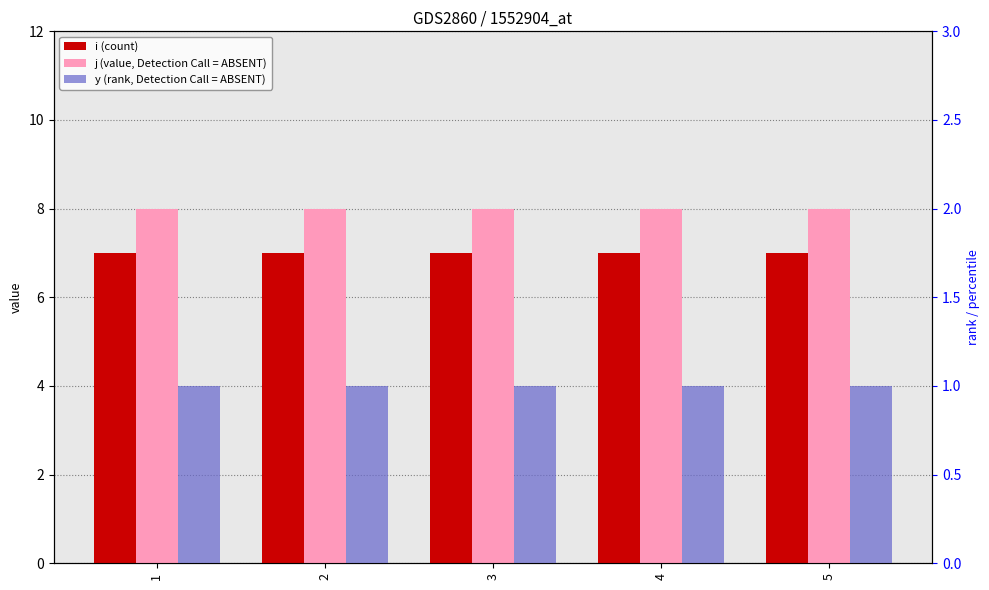

What is the sum of all y (rank, Detection Call = ABSENT) values?

5